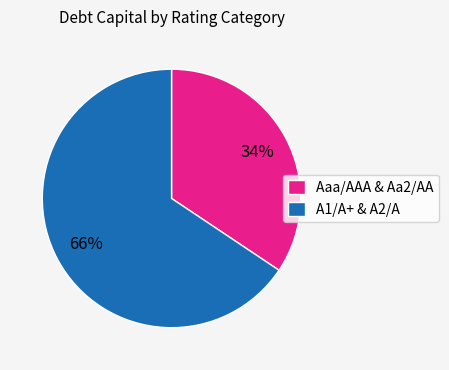

Does any single category account for the majority?

Yes